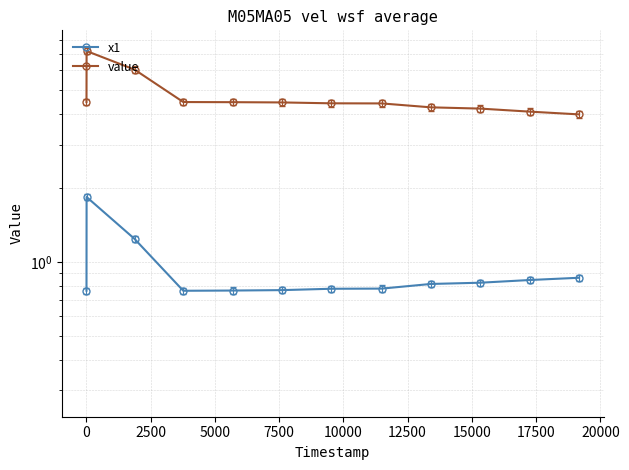

What are all the series names shown in the legend?

x1, value